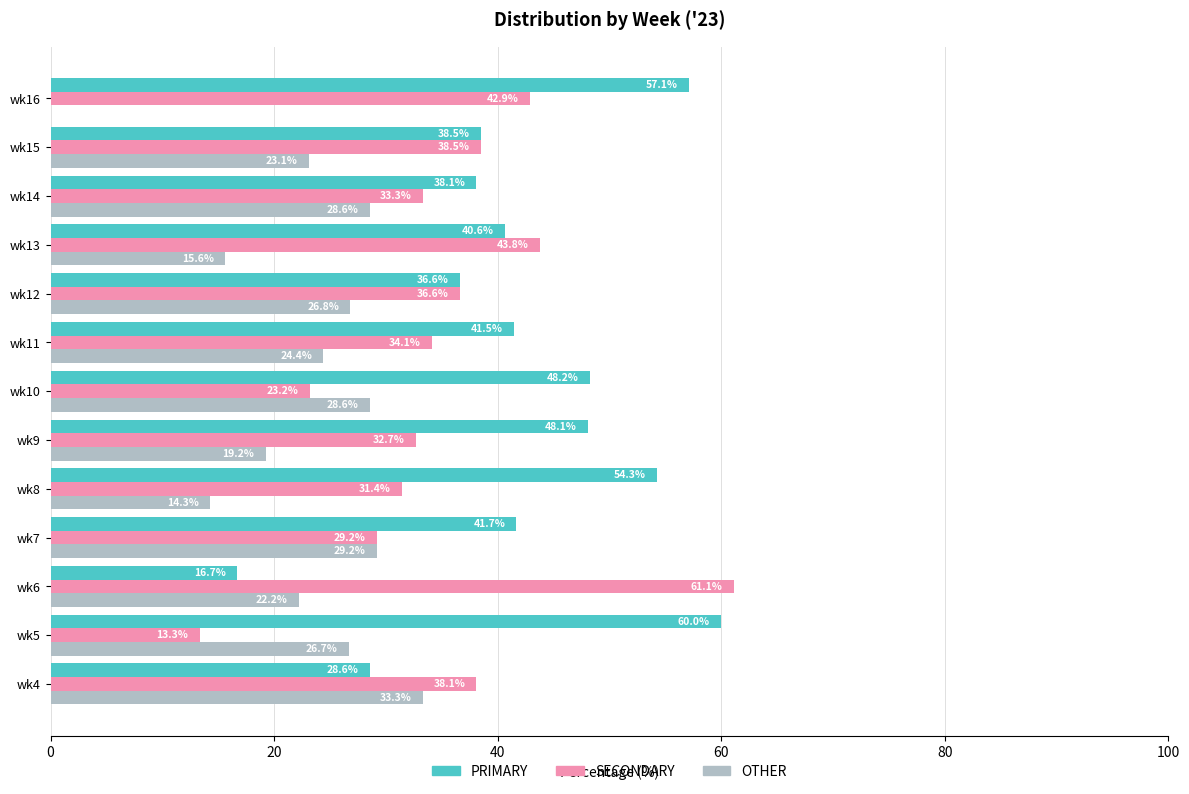

What is the sum of the OTHER values at wk14 and wk8?

42.9